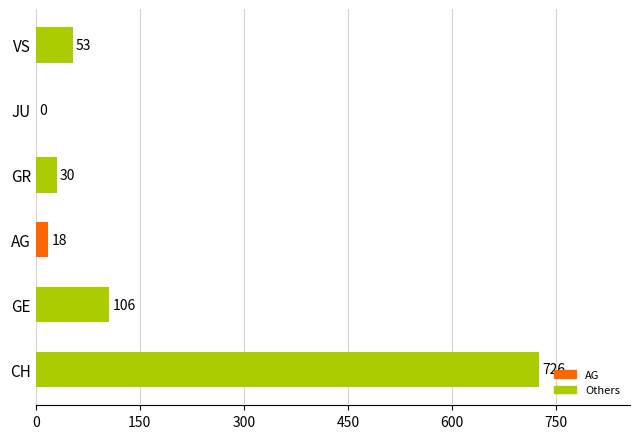

Count the number of categories in the chart.

6